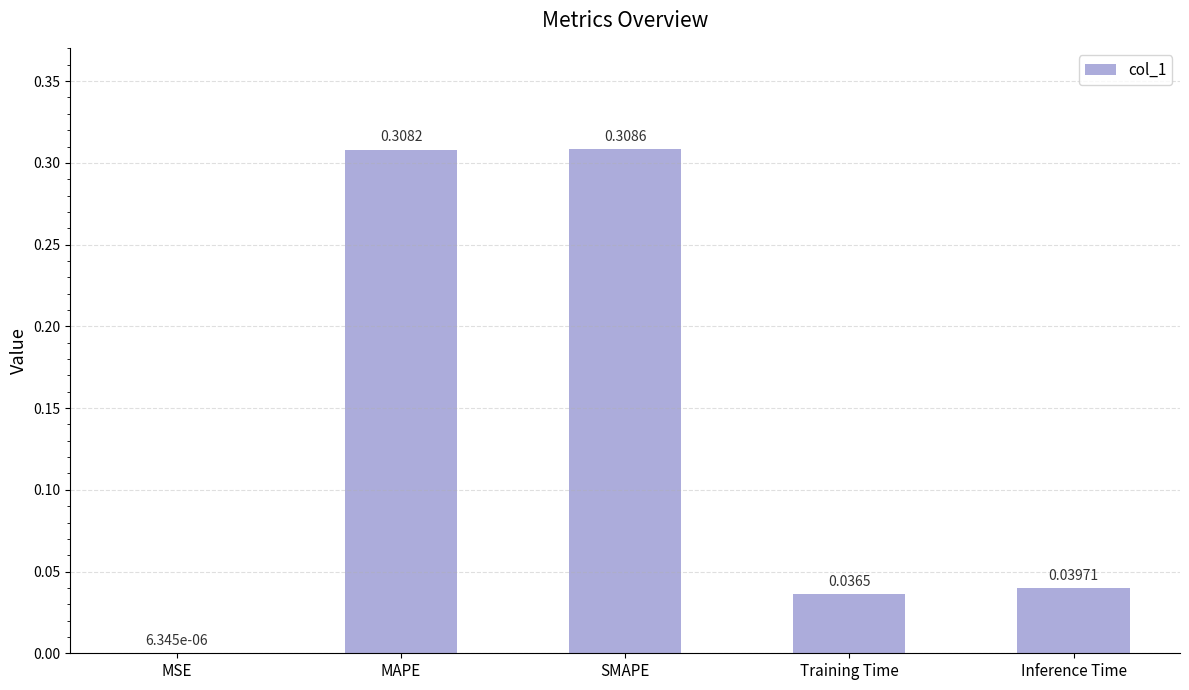

Does the chart contain stacked bars?

No